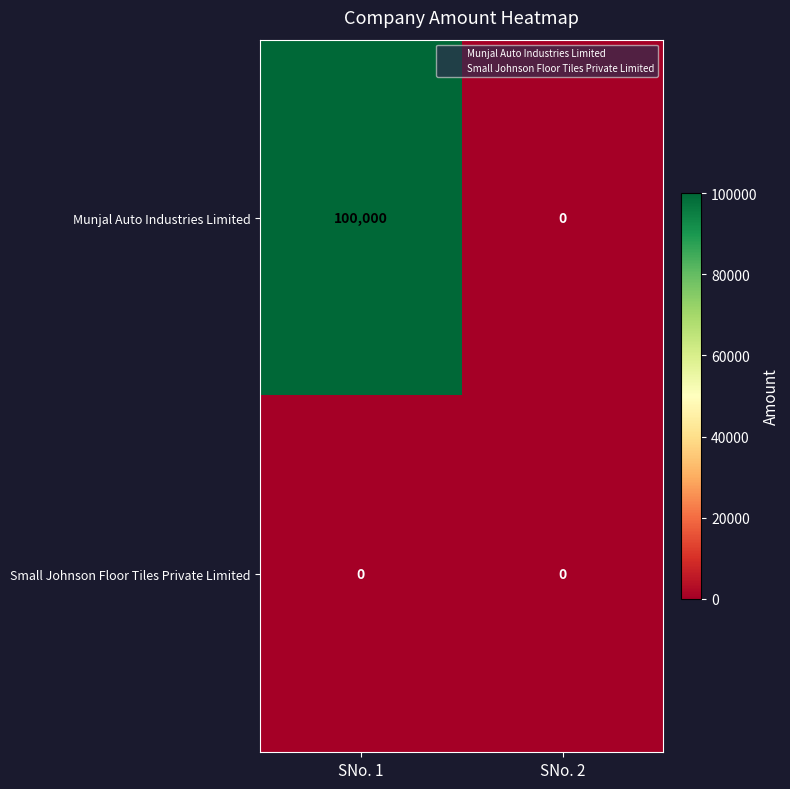

Between SNo. 1 and SNo. 2, which series saw the biggest shift?

Munjal Auto Industries Limited